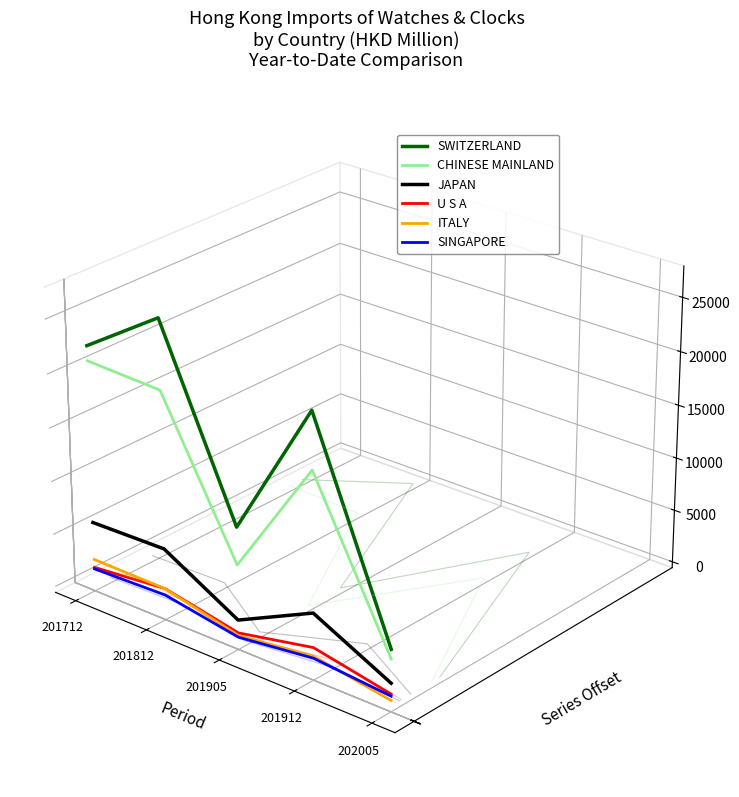

What are all the series names shown in the legend?

SWITZERLAND, CHINESE MAINLAND, JAPAN, U S A, ITALY, SINGAPORE